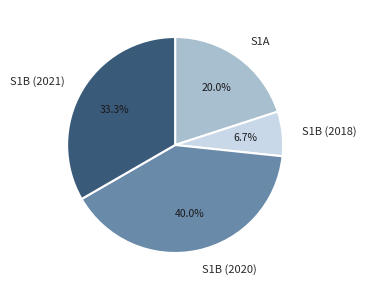

What is the smallest slice in the pie chart?

S1B (2018)